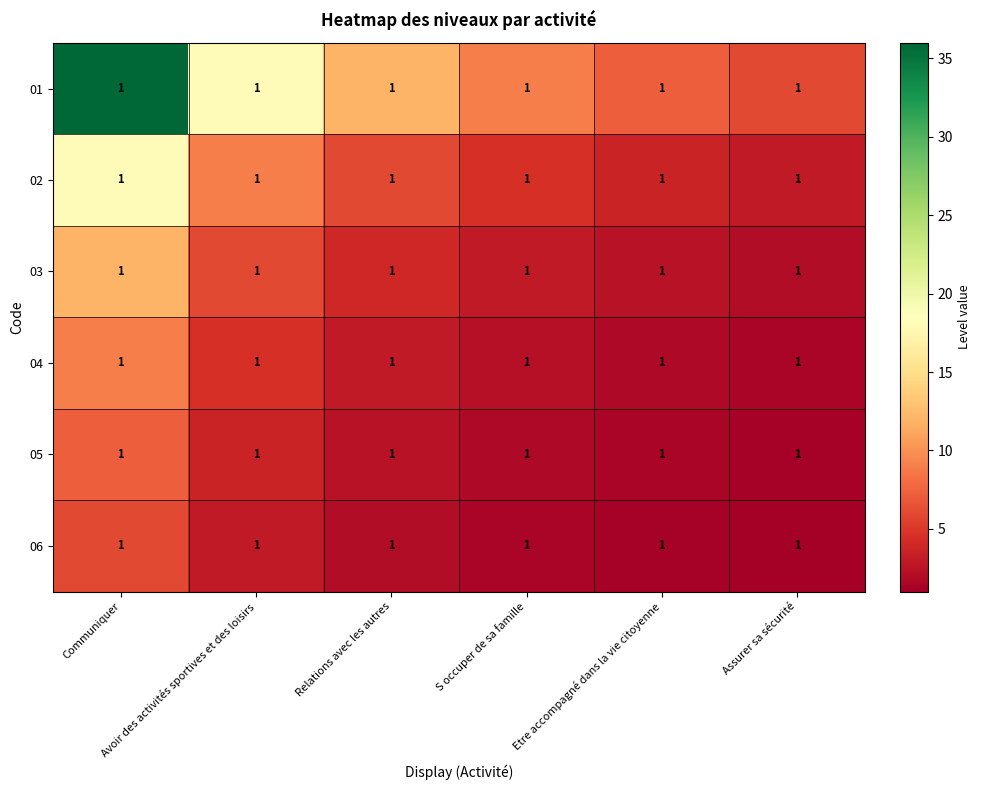

What is the maximum value shown in the chart?

36.0